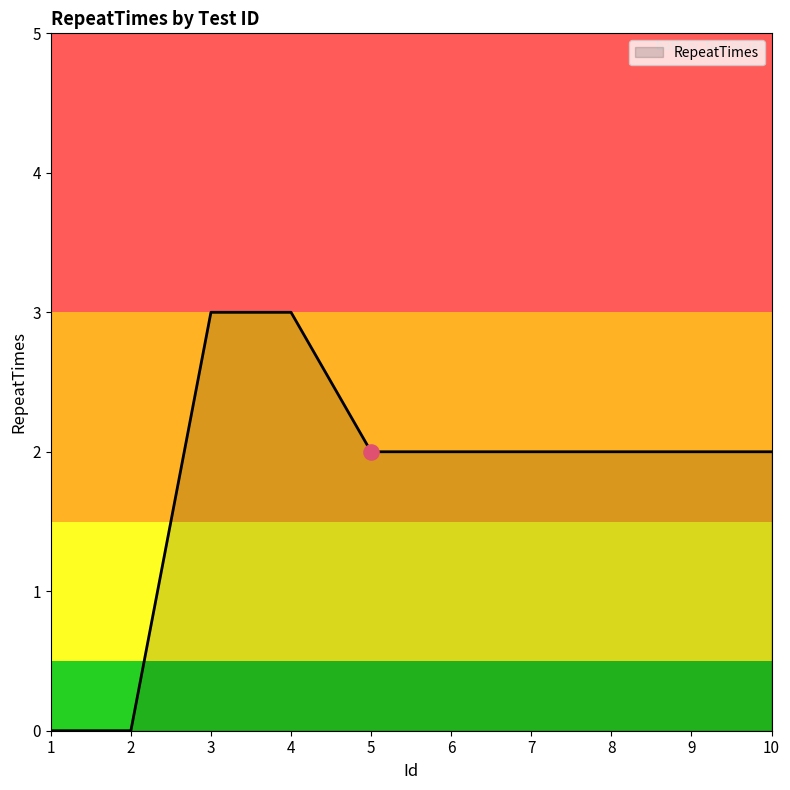

Between 10 and 4, which is larger?

4